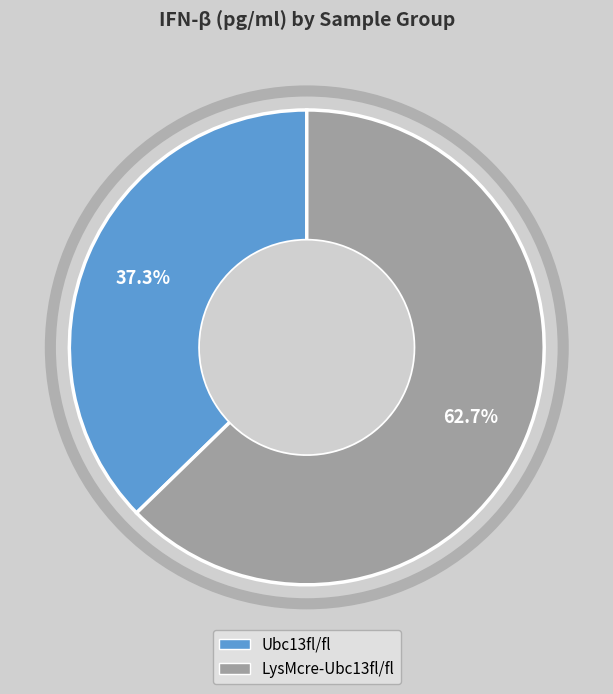

How many segments does this pie chart have?

2